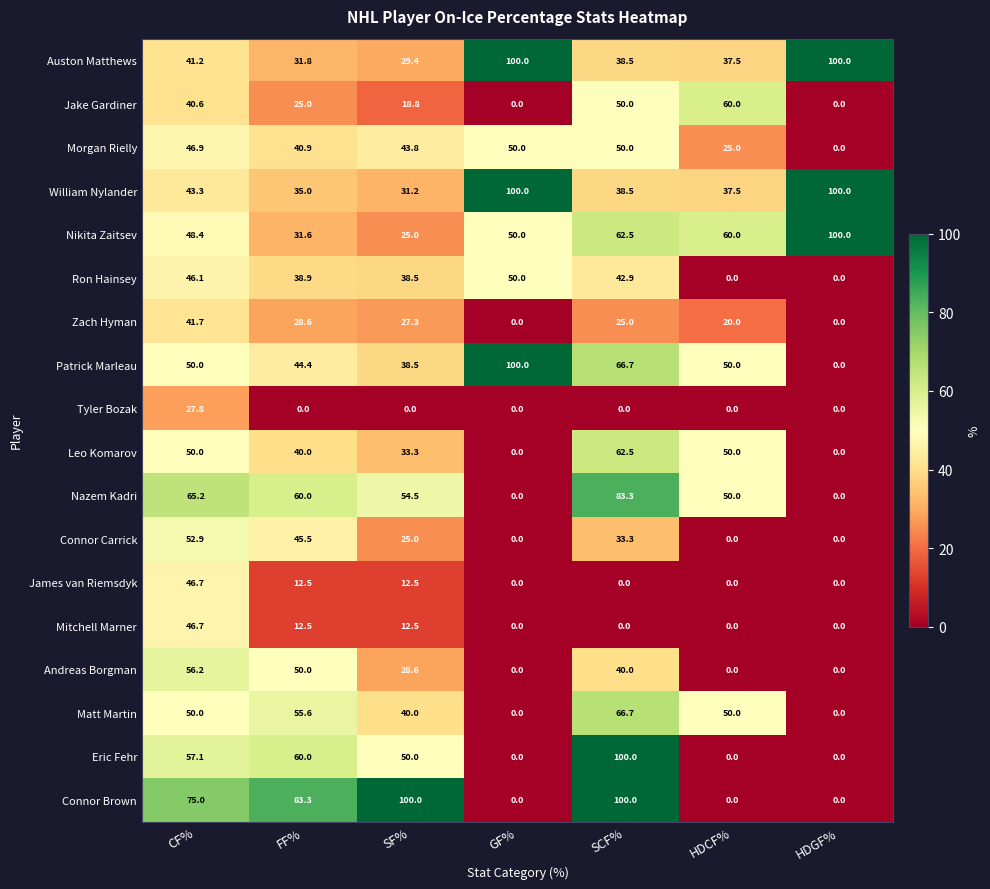

What is the difference between the highest and lowest values at CF%?

47.2